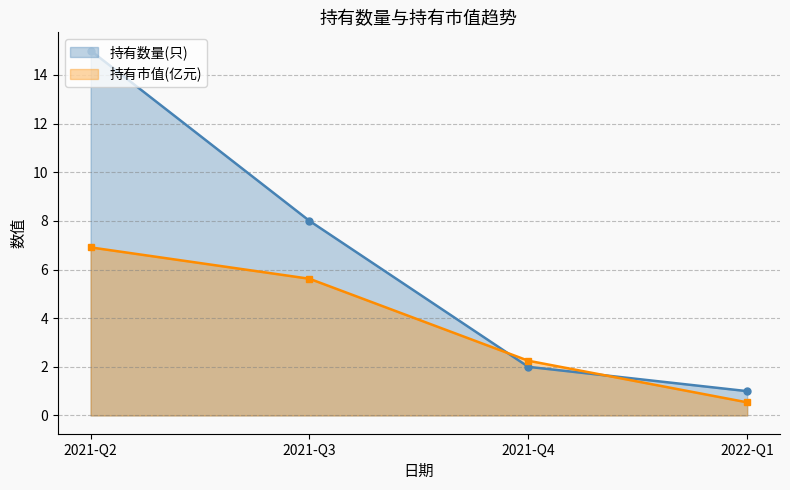

Which series ends up on top after the final intersection of 持有数量(只) and 持有市值(亿元)?

持有数量(只)